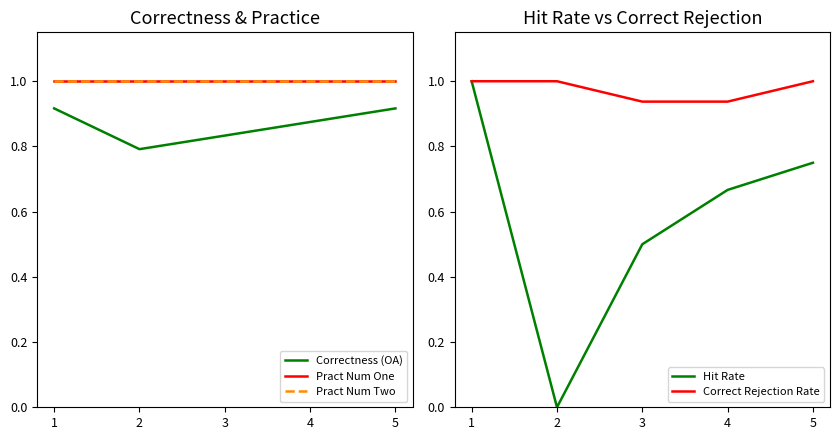

Read the Pract Num Two value at 4.

1.0